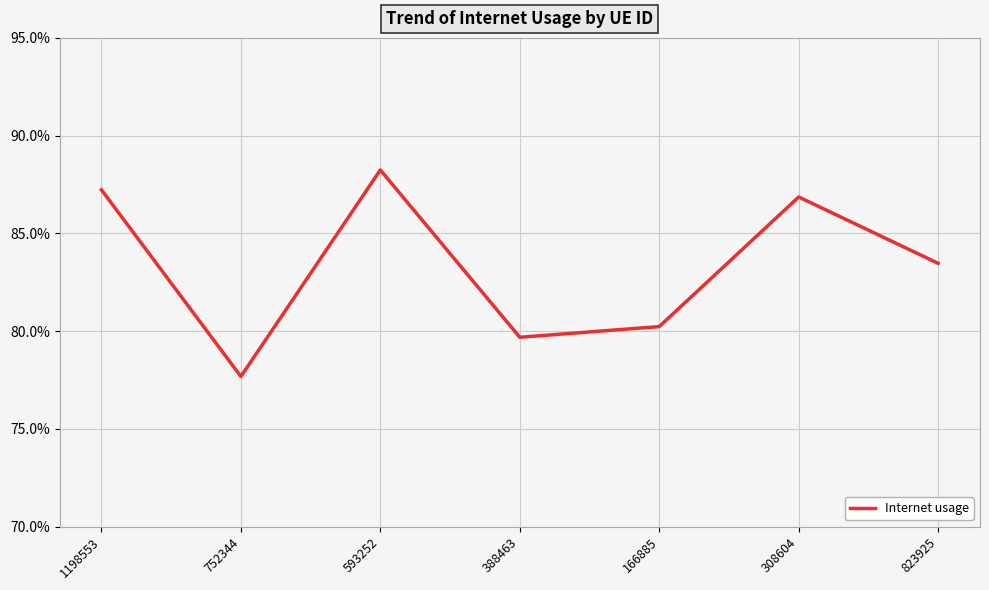

Does the chart have visible grid lines?

Yes